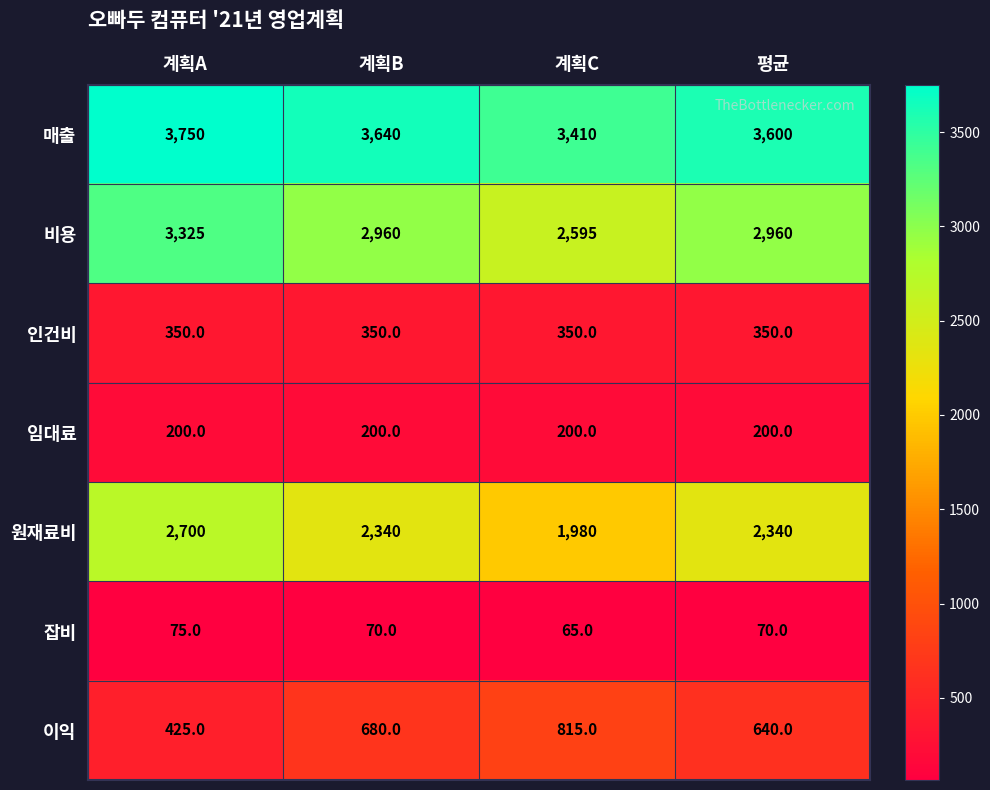

What is the highest value of the 임대료 series?

200